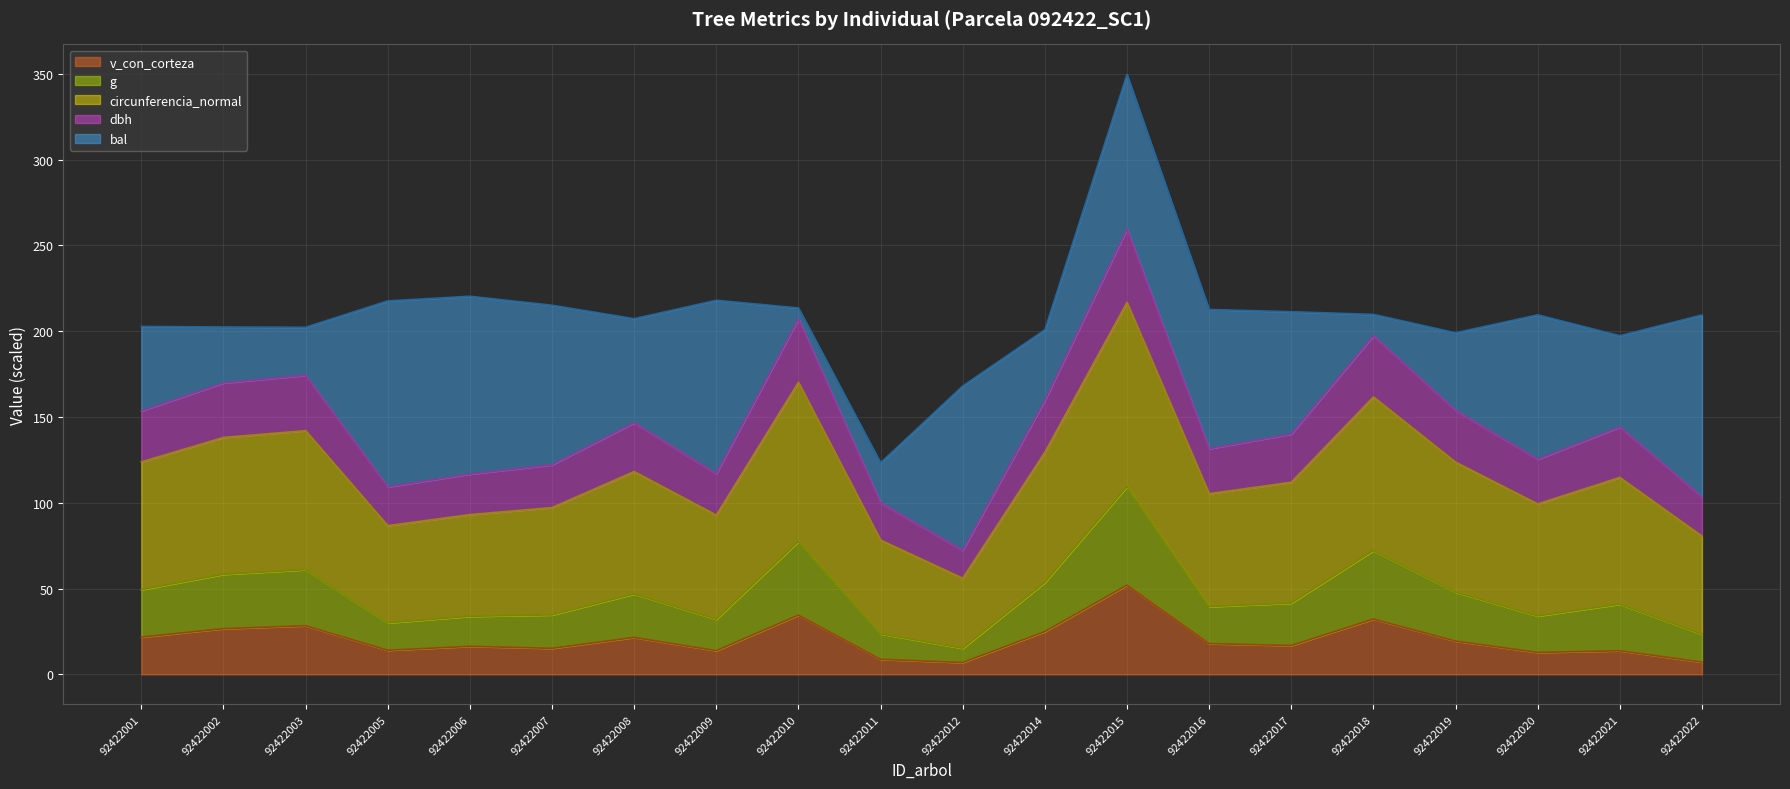

What is the maximum value for v_con_corteza?

52.0